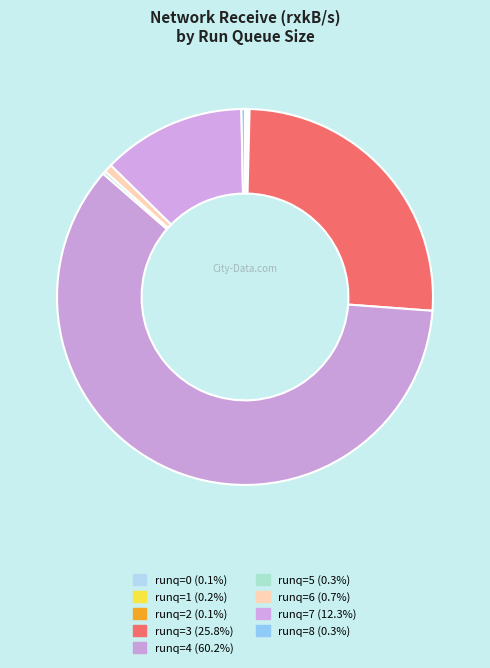

Is there a majority slice in this chart?

Yes